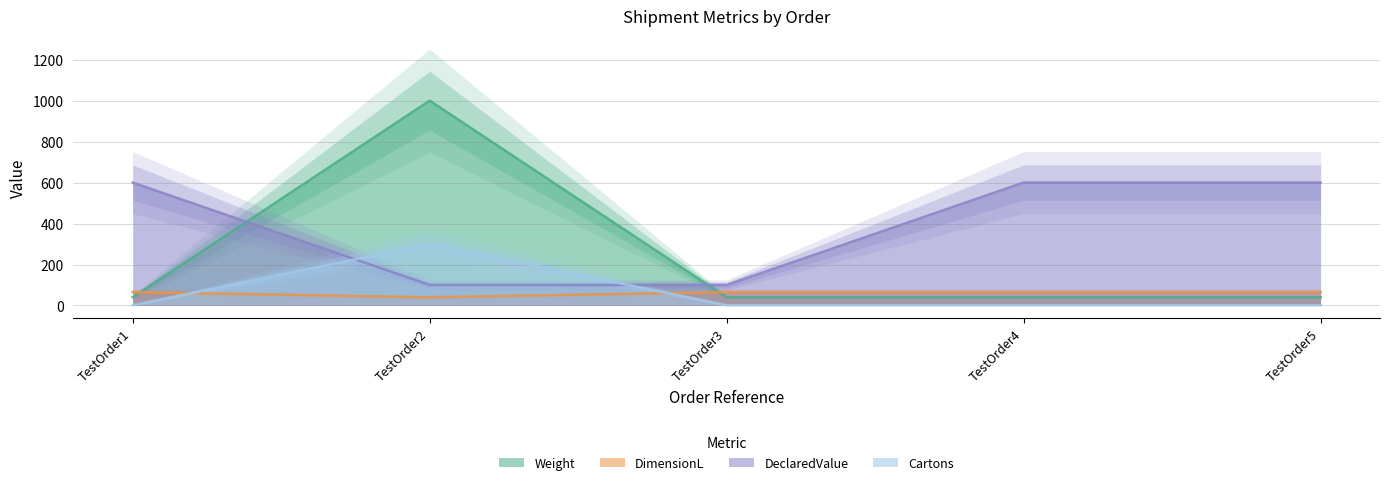

Which series has the largest range (max minus min)?

Weight